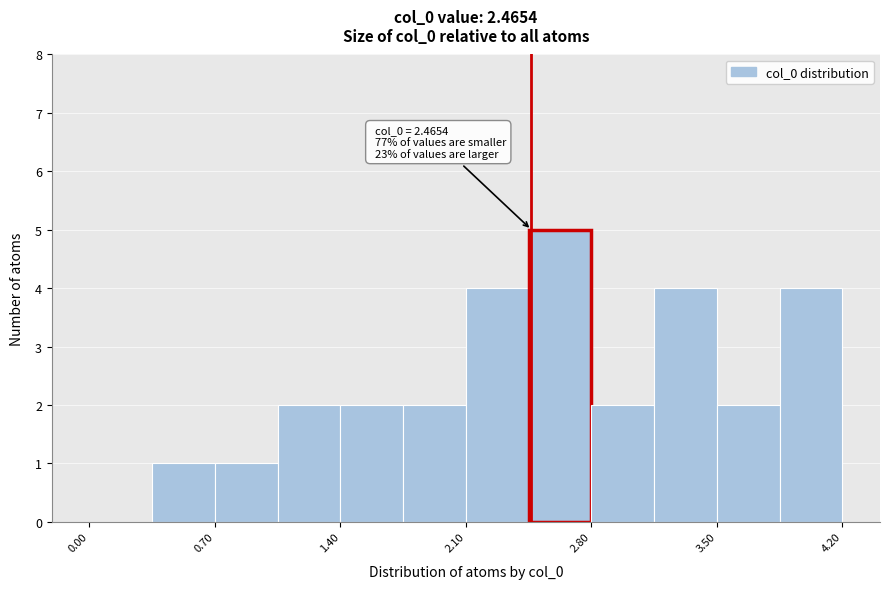

Read against the x-axis, roughly where is the centre of the tallest bar?

2.6